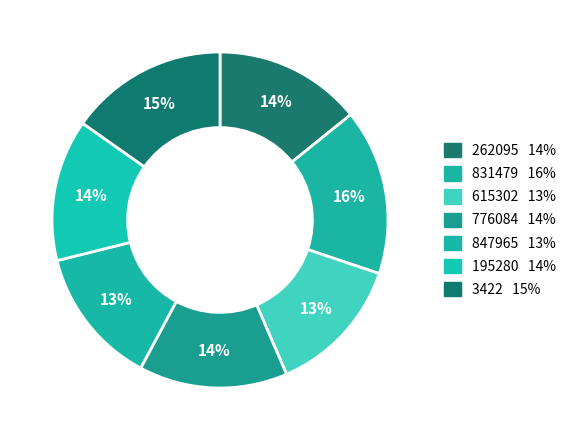

Count the number of slices in the pie.

7